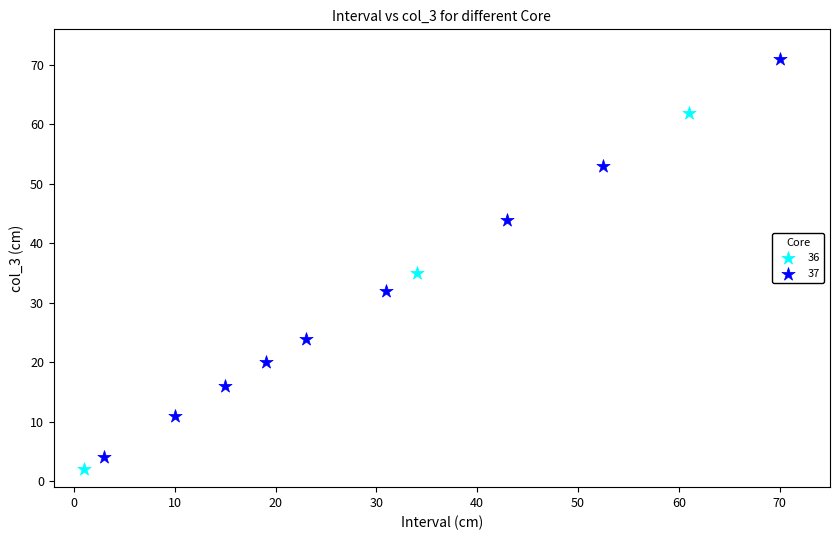

Which series has the largest Y range (max minus min)?

37